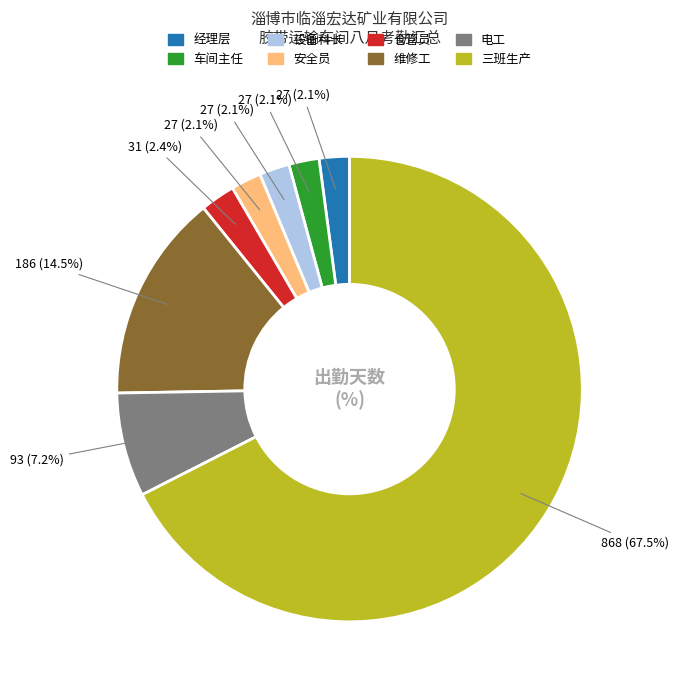

Between 三班生产 and 维修工, which is larger?

三班生产